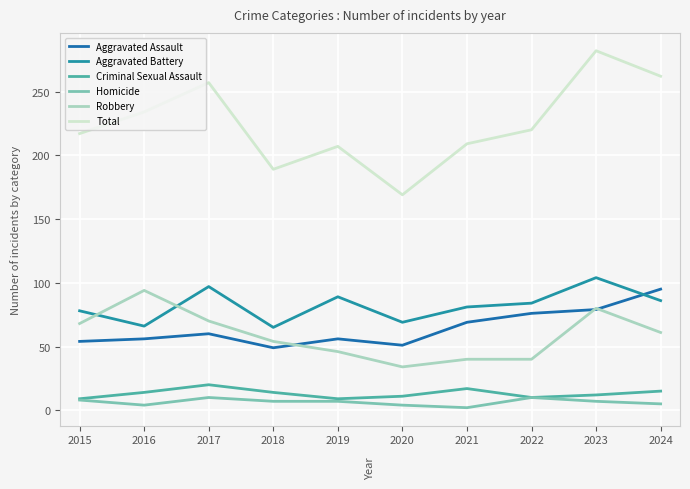

How many times do Robbery and Aggravated Battery cross each other?

2